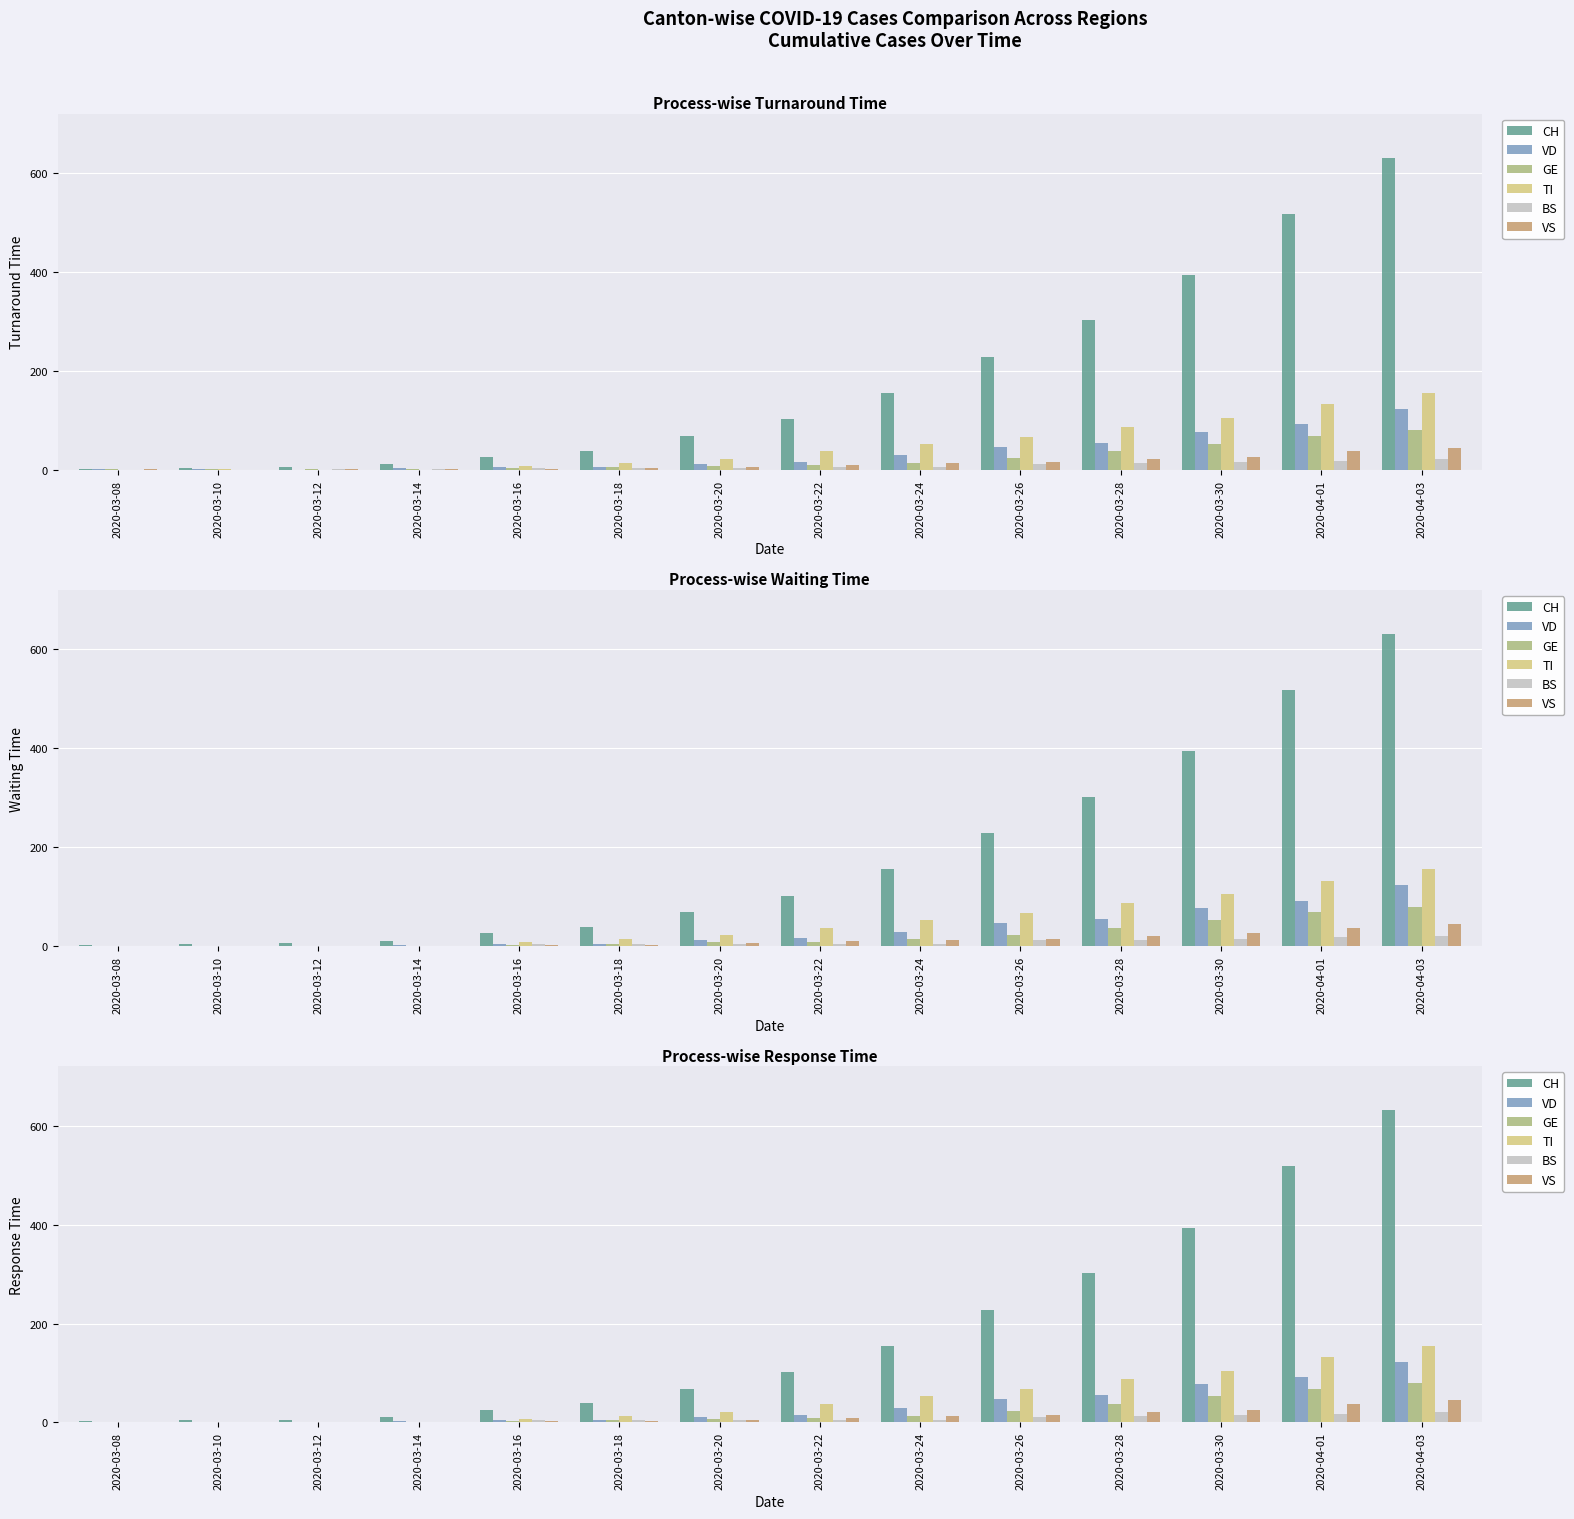

Read the VS value at 2020-03-28, to the nearest 5.

20